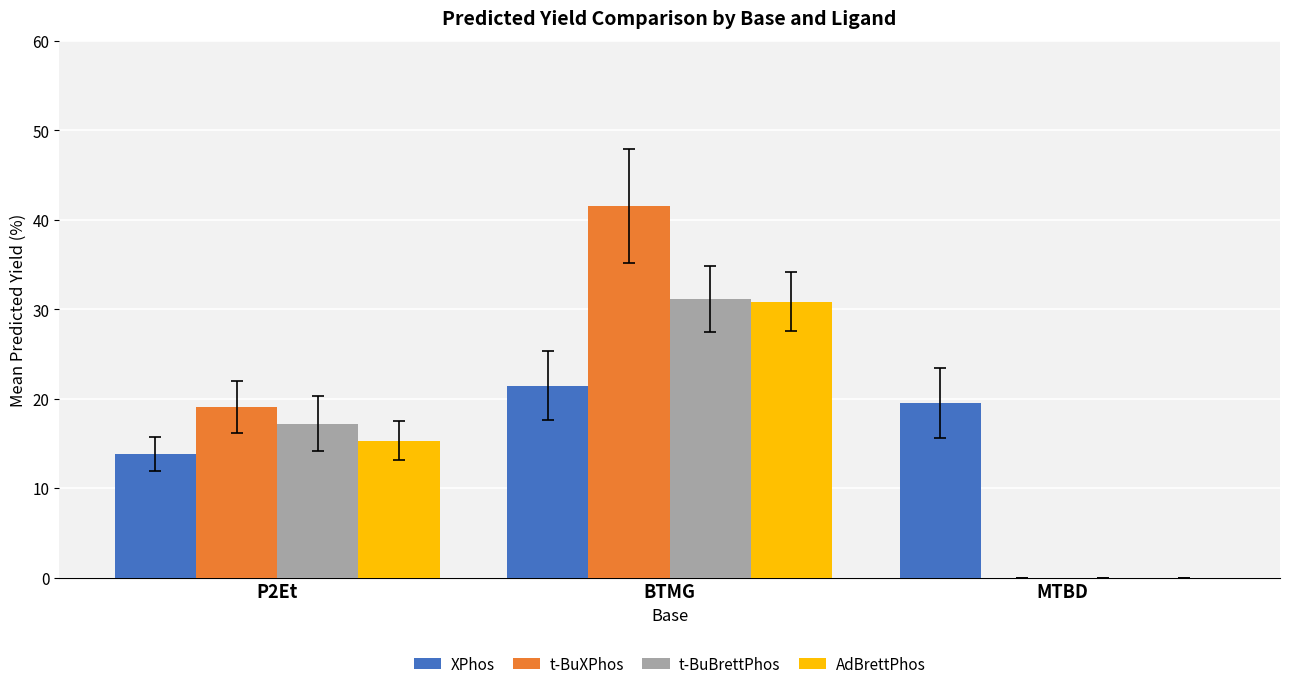

At which category is the sum across all series the highest?

BTMG